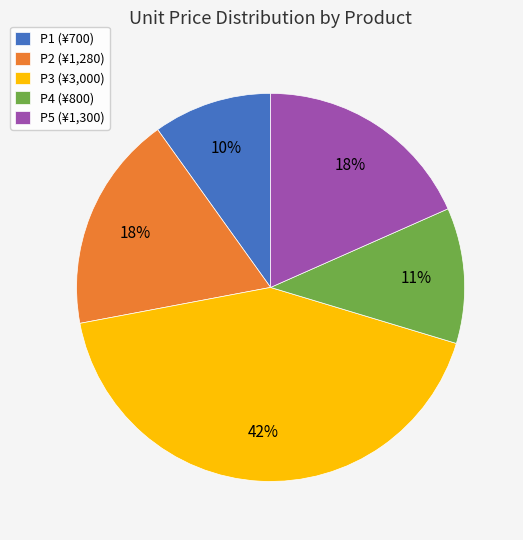

To the nearest percent, what is the average slice percentage?

20%